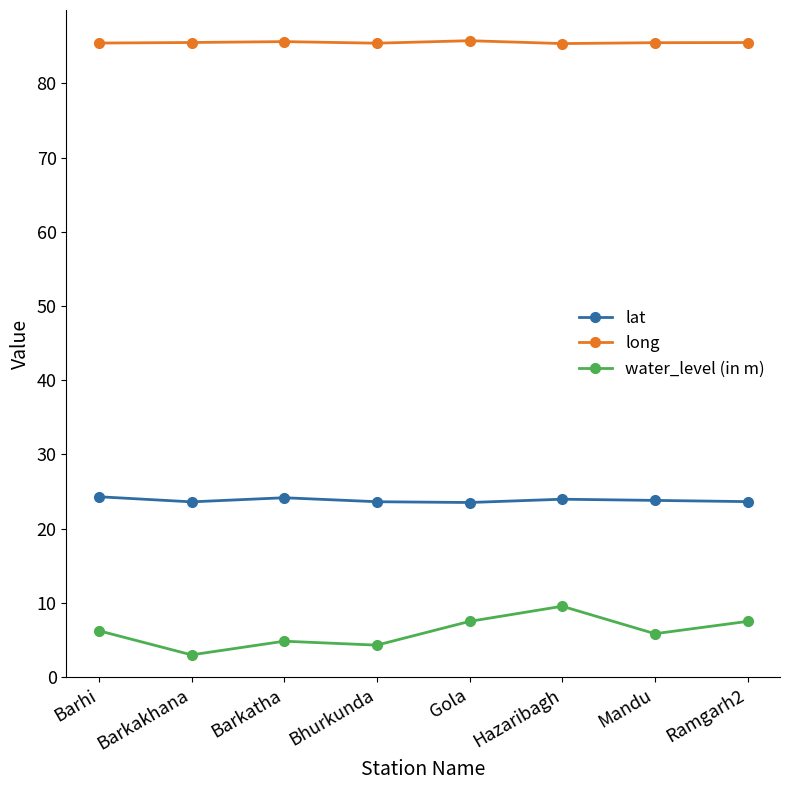

What is the label of the 6th point from the right?

Barkatha